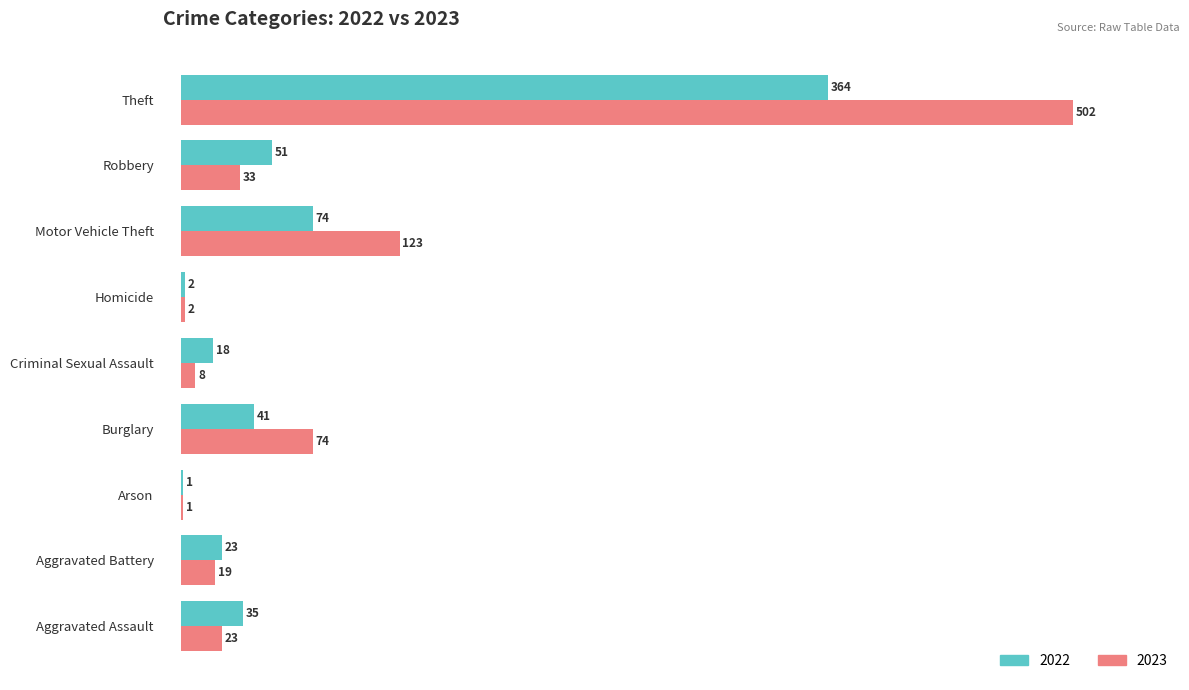

The 2023 series shows 33 at Robbery. True or false?

True